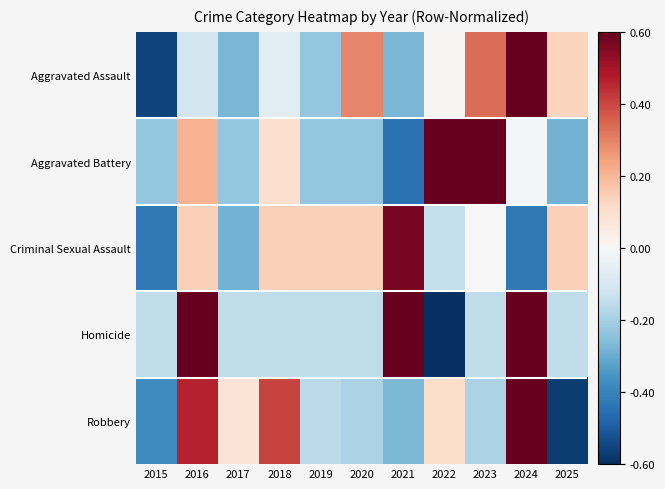

At which category does the chart reach its peak across all series?

2024